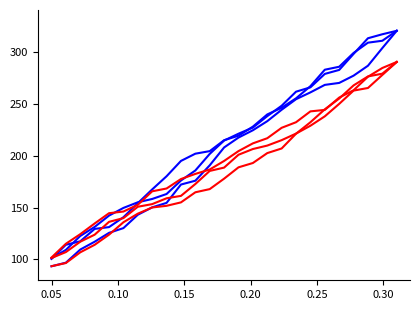

Does the chart have visible grid lines?

No